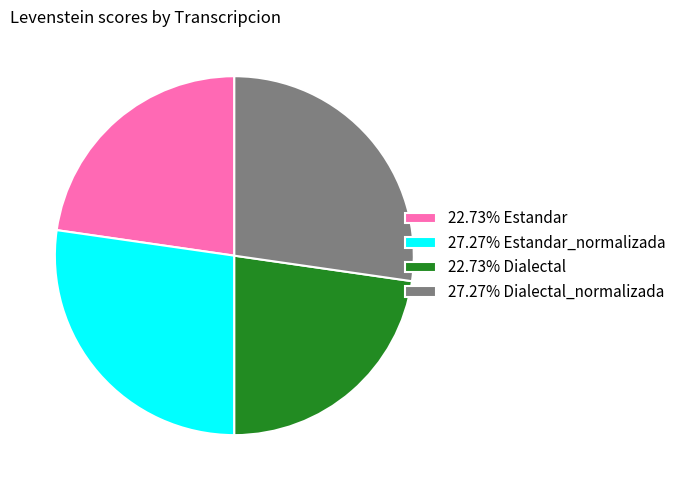

Is there any slice that represents more than half of the pie?

No